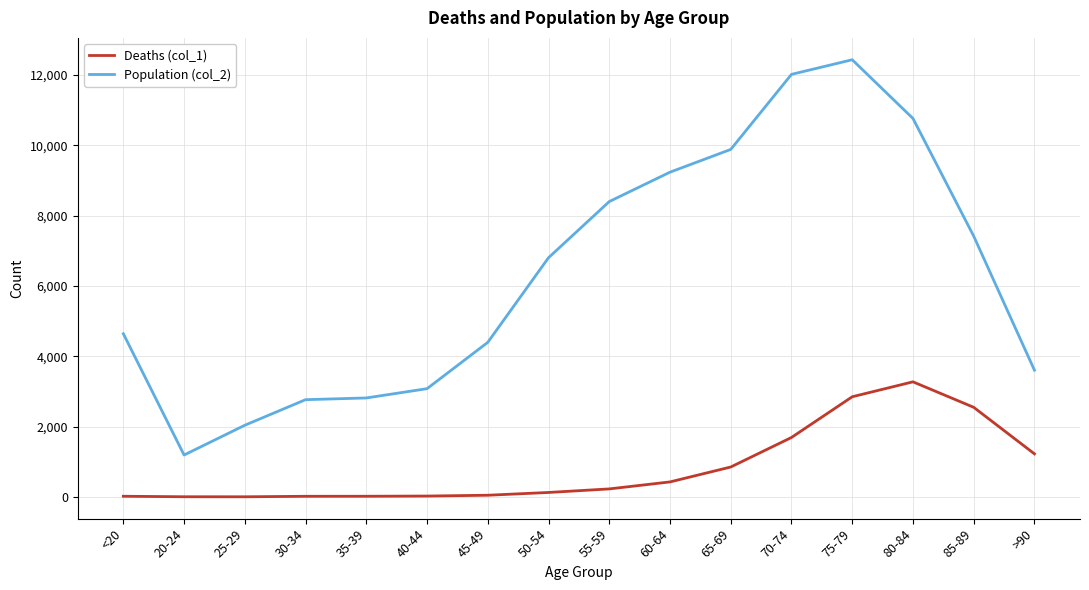

Is the value of Deaths (col_1) at 70-74 greater than the value of Population (col_2) at 25-29?

No